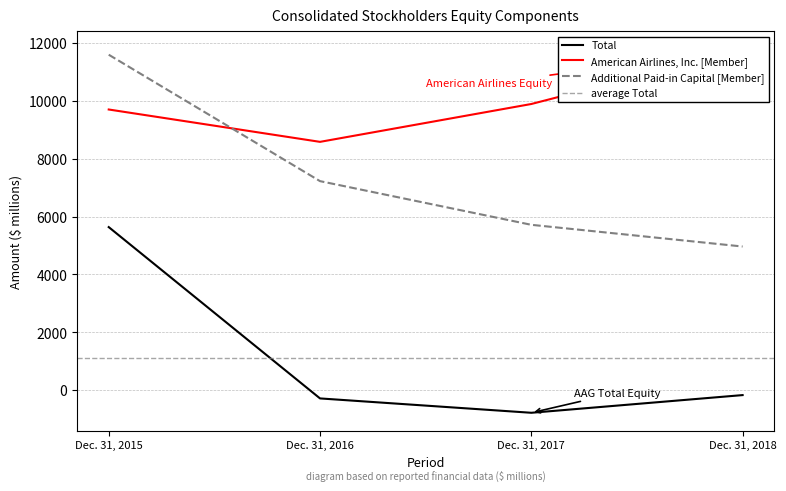

At which category does the chart reach its peak across all series?

Dec. 31, 2018